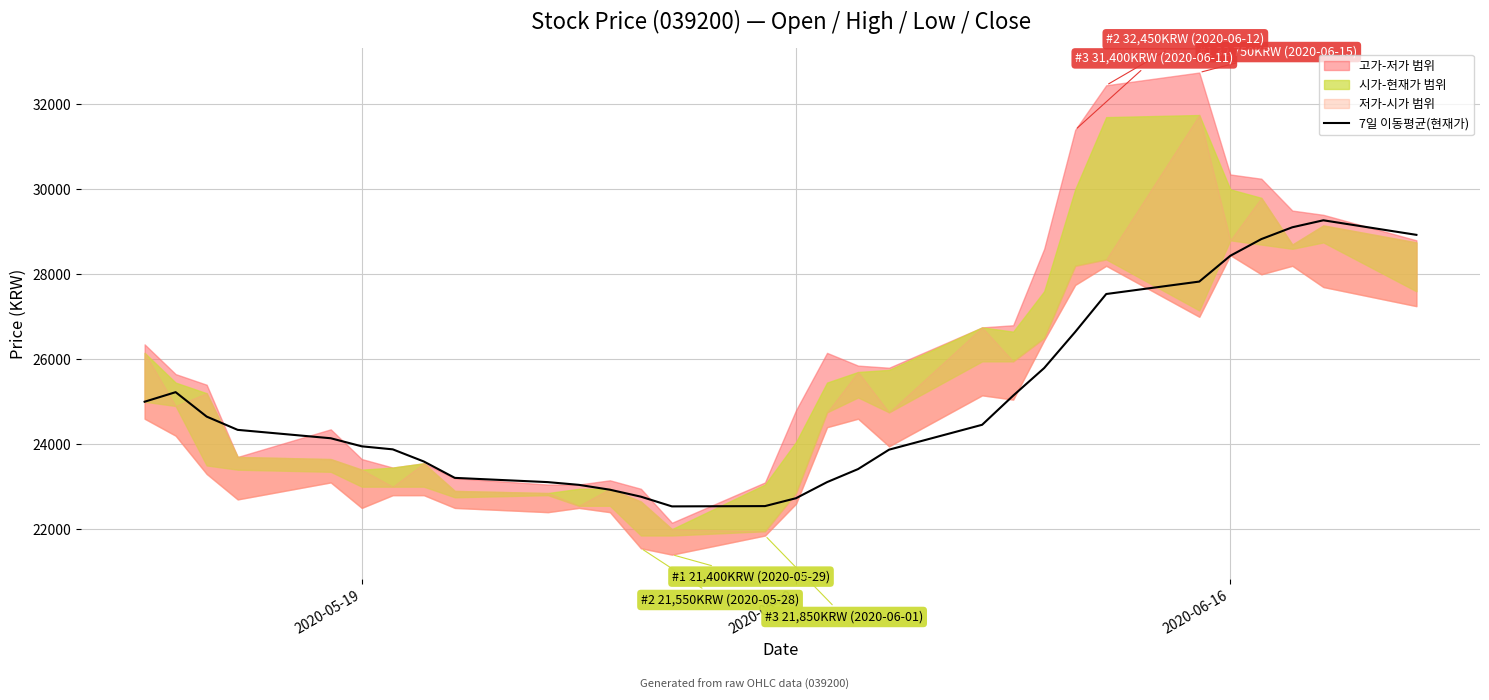

True or false: the data shows 22728.6 at 2020-06-02.

True